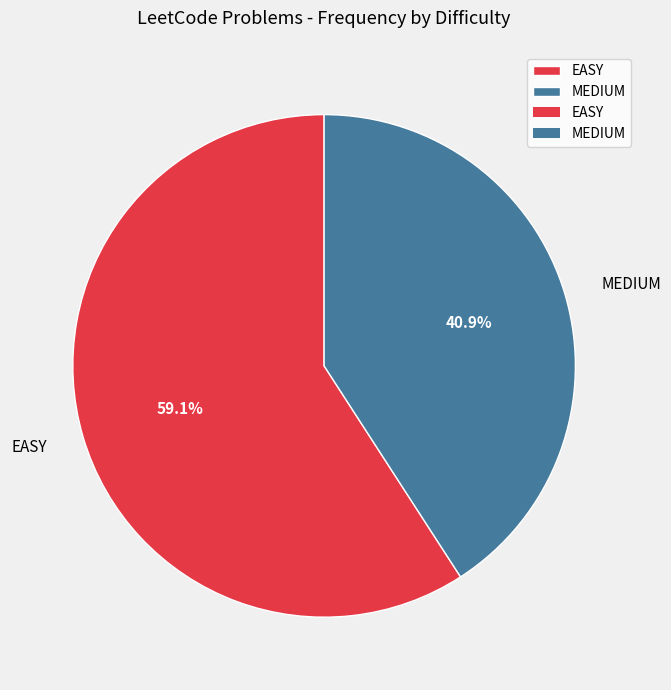

Which category has the biggest portion of the pie?

EASY